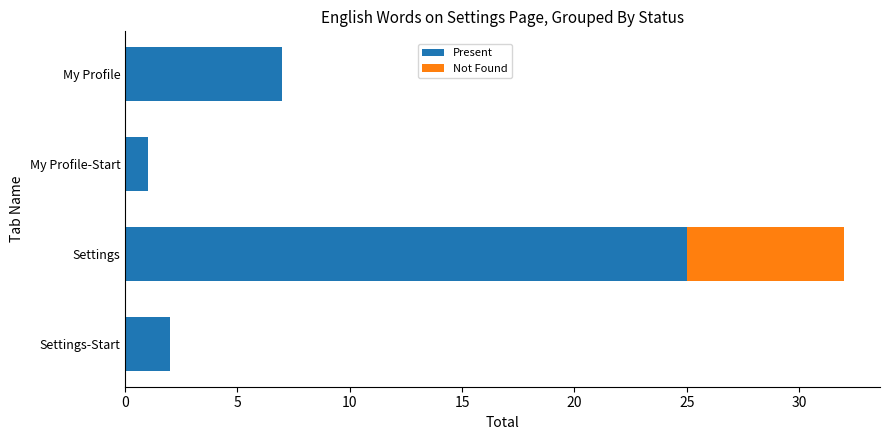

True or false: Present has a value of 10 at My Profile.

False